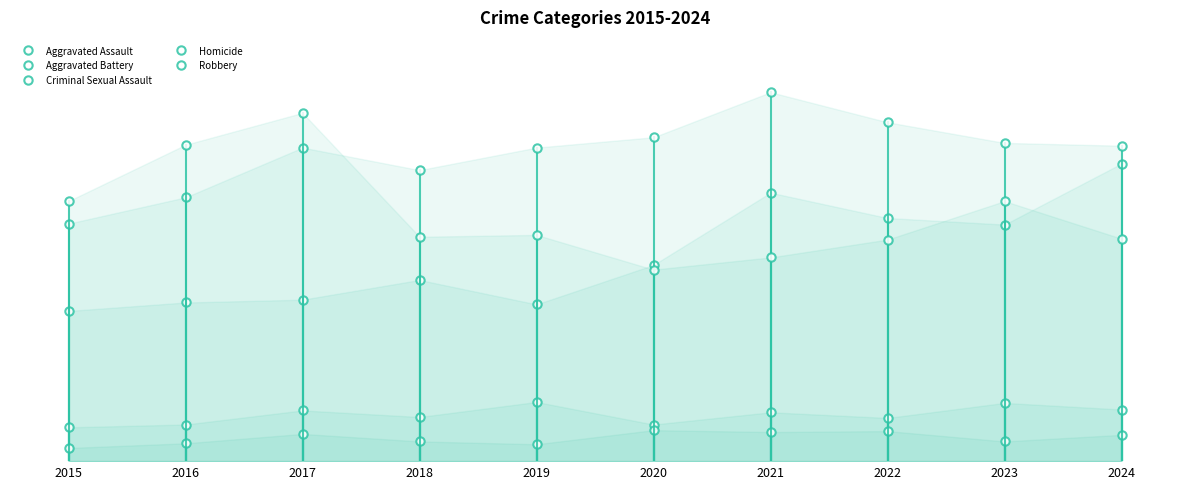

Where is the first local minimum for Criminal Sexual Assault?

2018